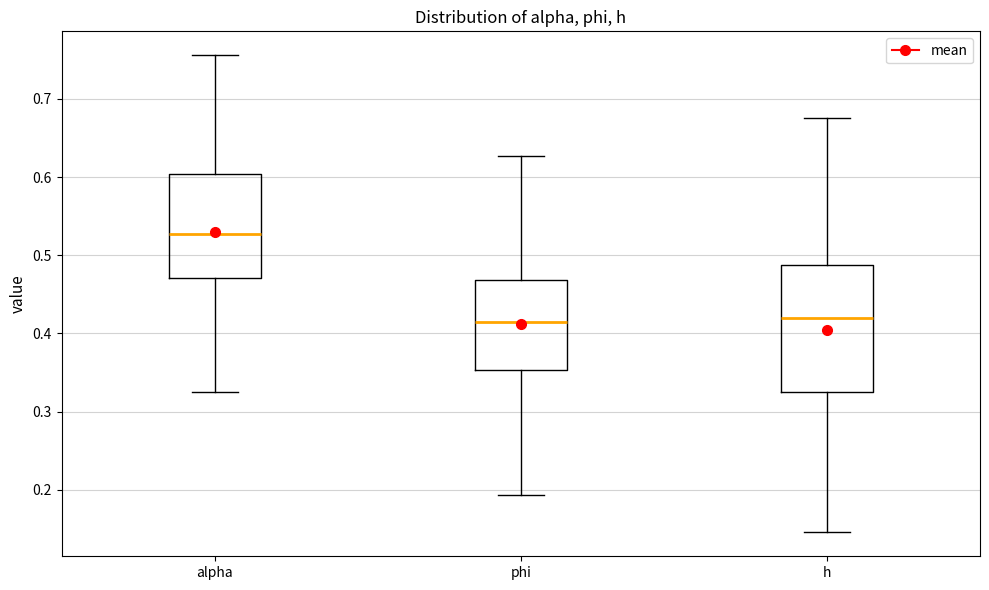

Which box is the tallest, from its lower edge to its upper edge?

h